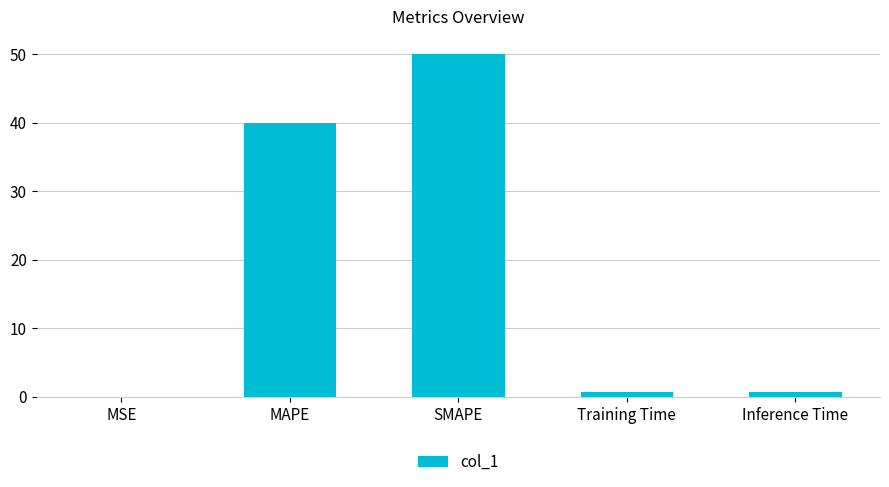

The chart shows a value of 40.0 at MAPE. True or false?

True